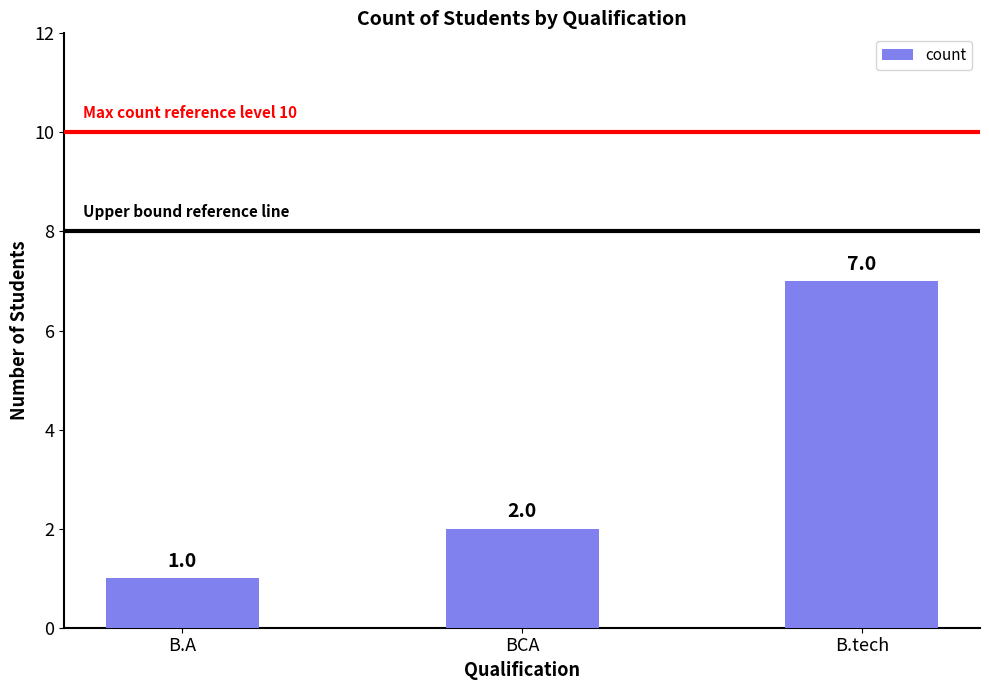

Where is the data nearest to the value 4?

BCA